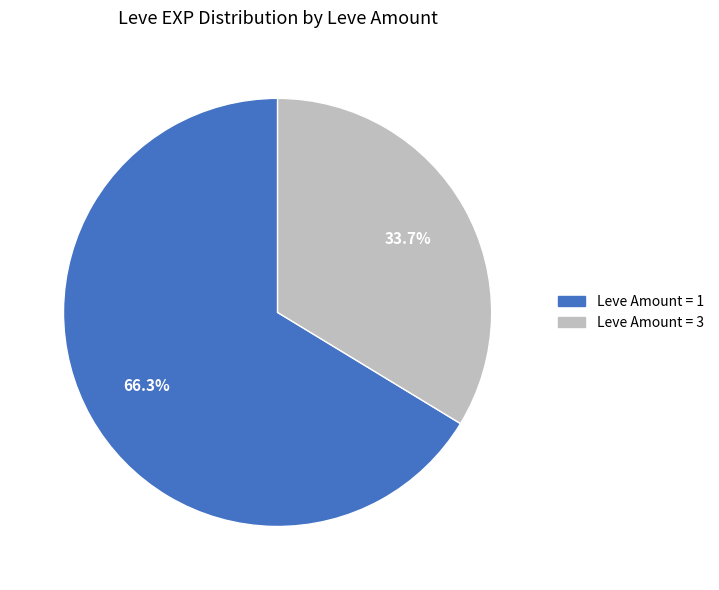

Combined, do Leve Amount = 1 and Leve Amount = 3 account for over 50%?

Yes